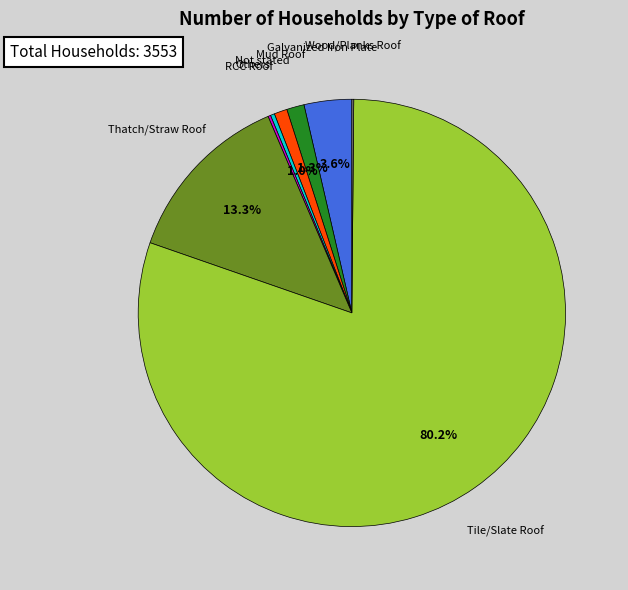

Is there a majority slice in this chart?

Yes